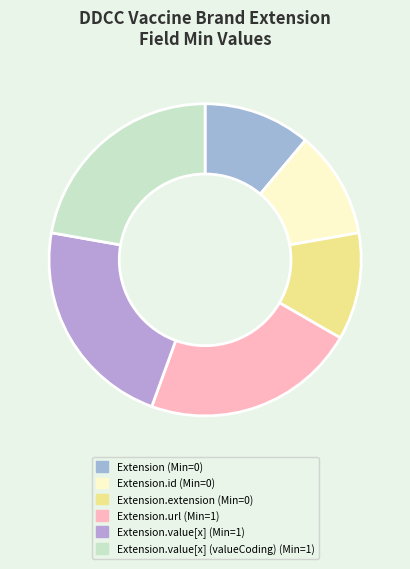

Which slice is the smallest?

Extension